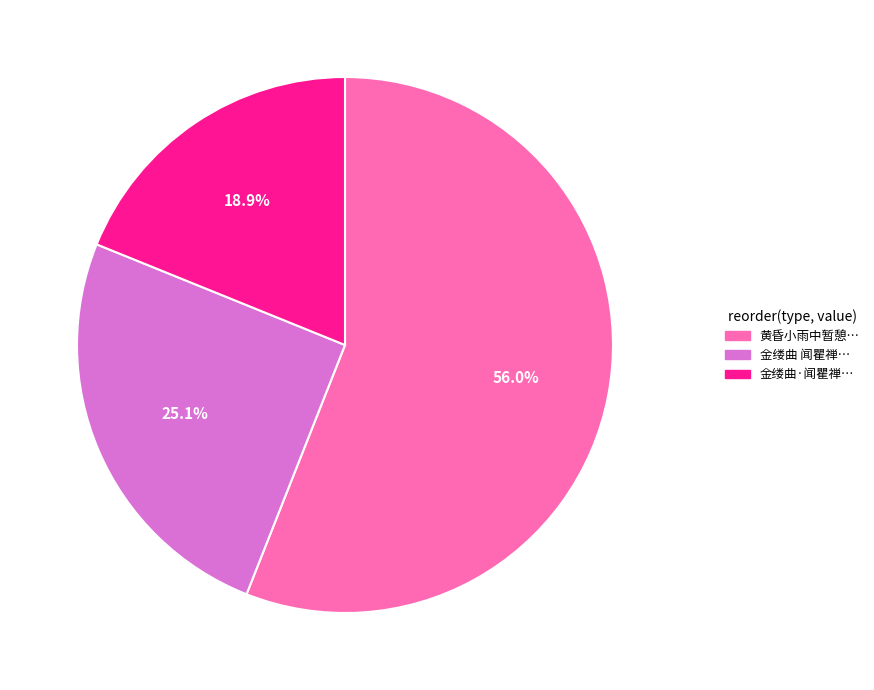

Which has a higher value, 金缕曲·闻瞿禅… or 金缕曲 闻瞿禅…?

金缕曲 闻瞿禅…